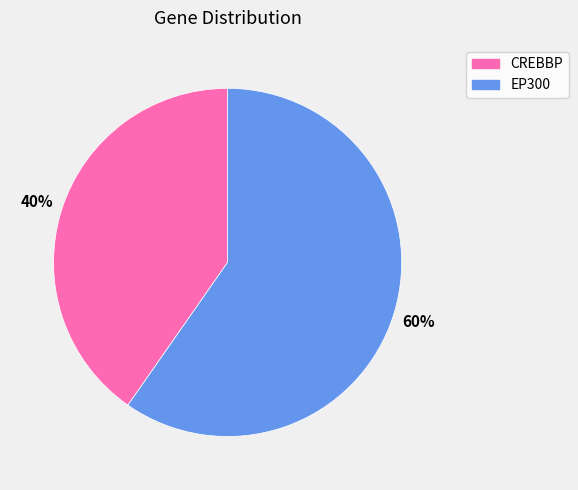

Rank the categories by value from highest to lowest.

EP300, CREBBP